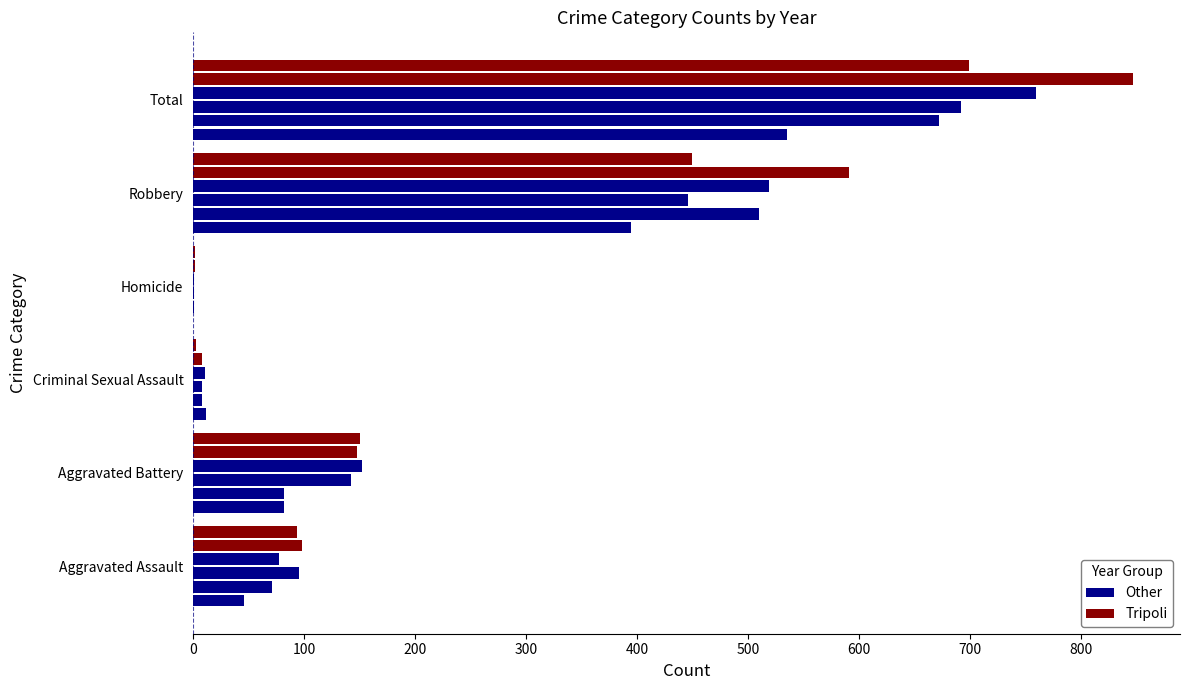

What are all the series names shown in the legend?

Other, Tripoli